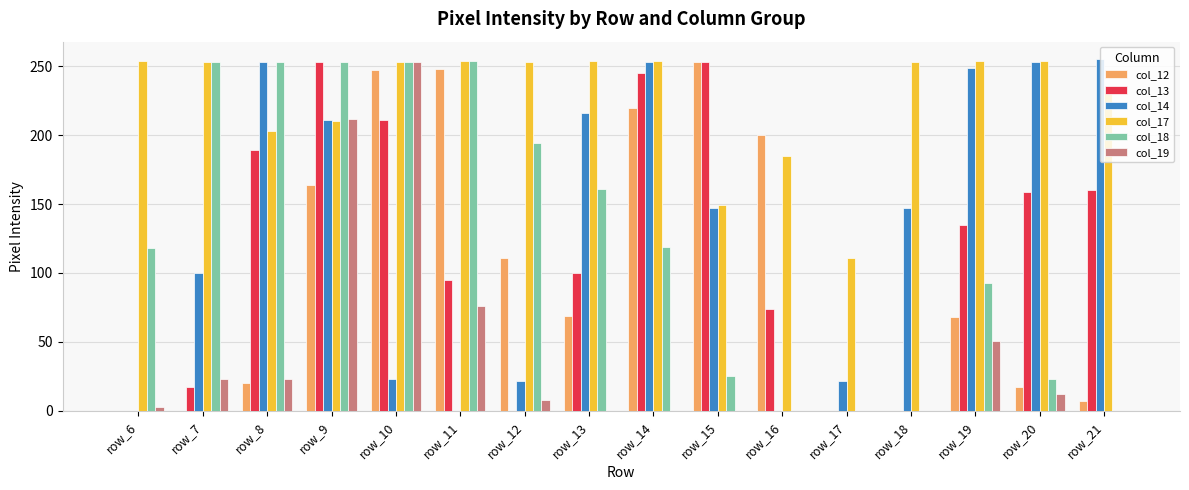

Which series has the largest total across all categories?

col_17